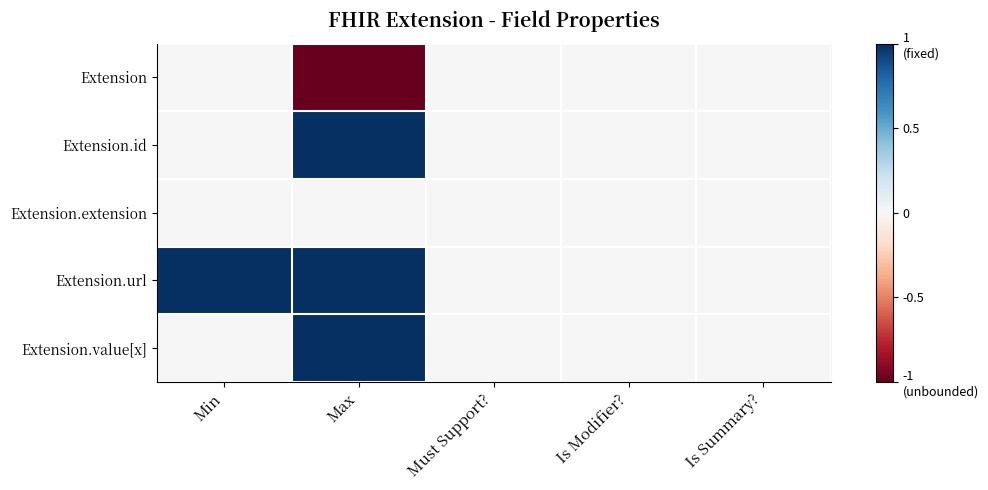

Reading left to right, extract all data points from this chart.

Extension: Min=0	Max=-1	Must Support?=0	Is Modifier?=0	Is Summary?=0
Extension.id: Min=0	Max=1	Must Support?=0	Is Modifier?=0	Is Summary?=0
Extension.extension: Min=0	Max=0	Must Support?=0	Is Modifier?=0	Is Summary?=0
Extension.url: Min=1	Max=1	Must Support?=0	Is Modifier?=0	Is Summary?=0
Extension.value[x]: Min=0	Max=1	Must Support?=0	Is Modifier?=0	Is Summary?=0